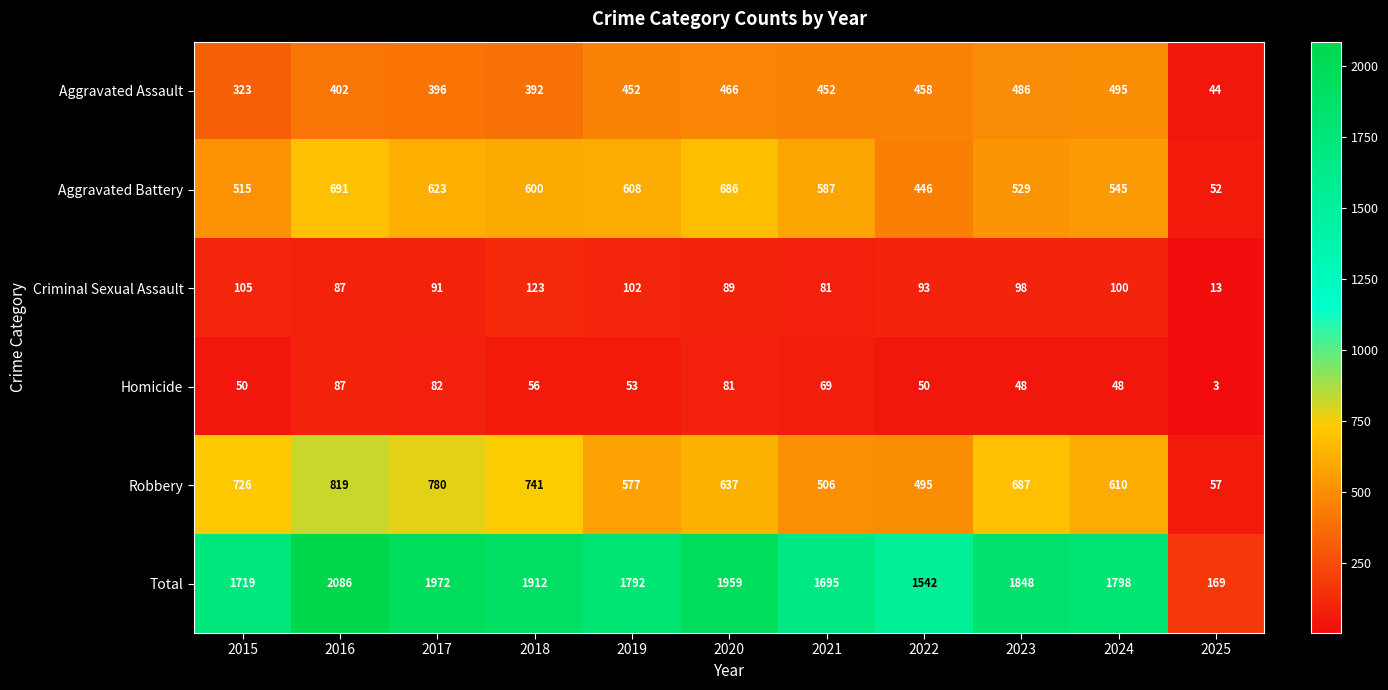

At which label does Aggravated Battery first exceed 587?

2016